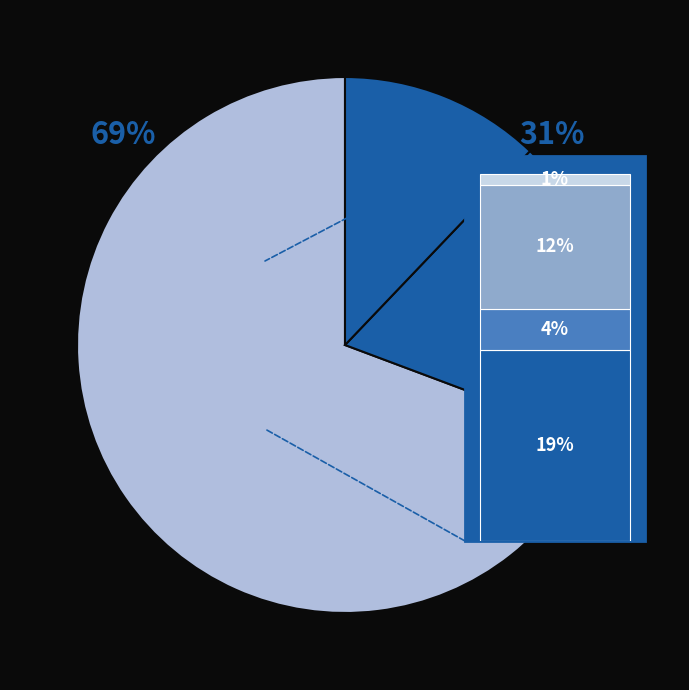

To the nearest percent, what percentage of the pie is 2.0?

31%